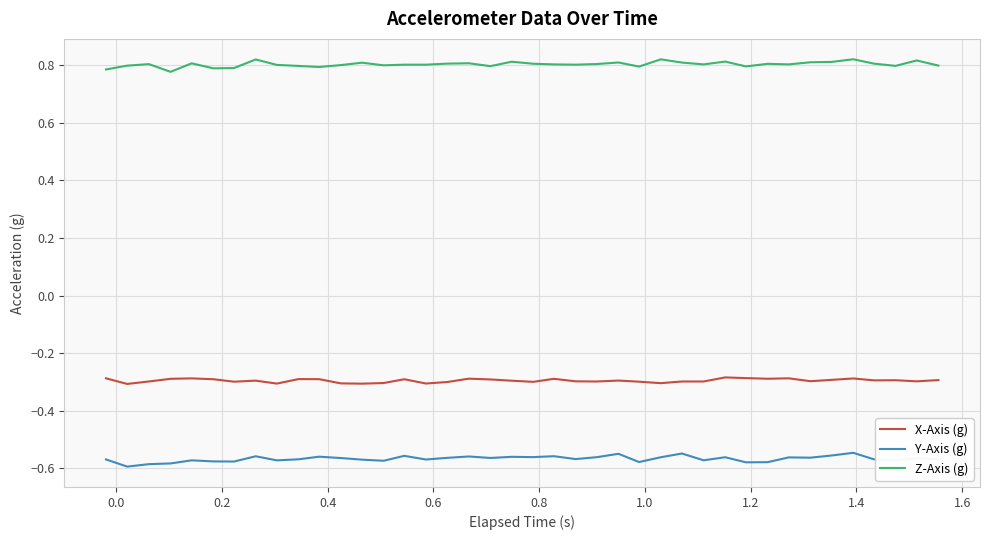

True or false: X-Axis (g) and Y-Axis (g) intersect in this chart.

False